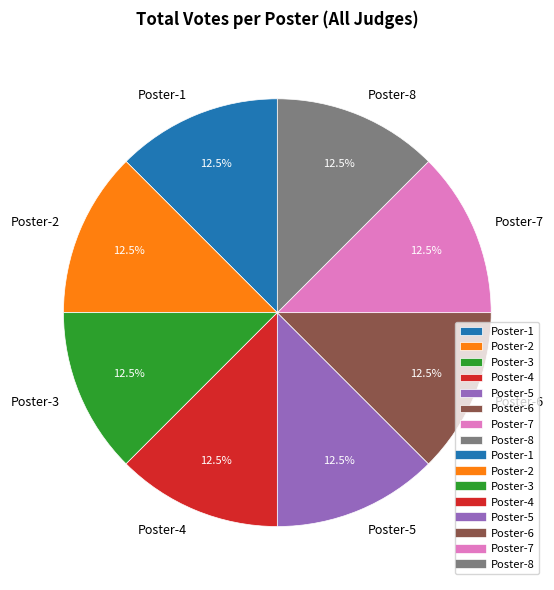

How much of the chart is everything except Poster-6?

87.5%